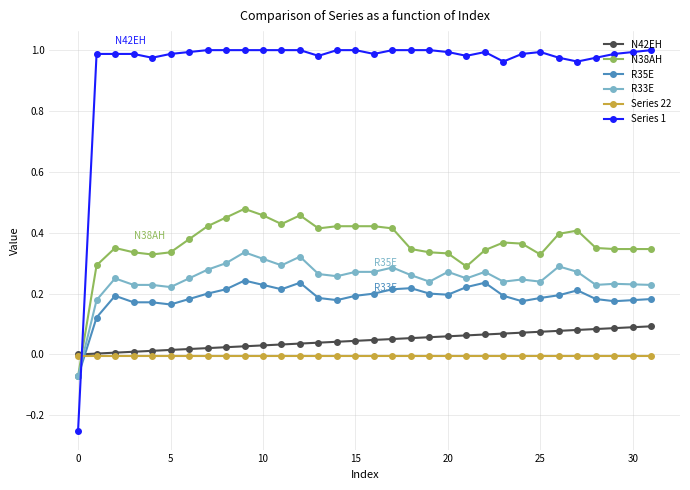

Which series has the largest total across all categories?

Series 1